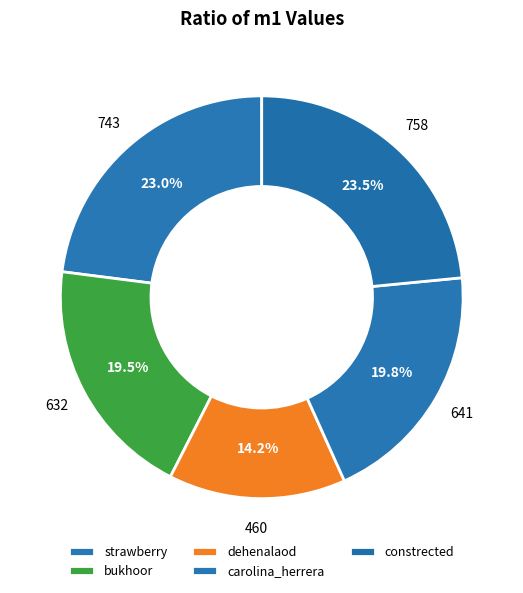

Is strawberry the majority of the pie?

No